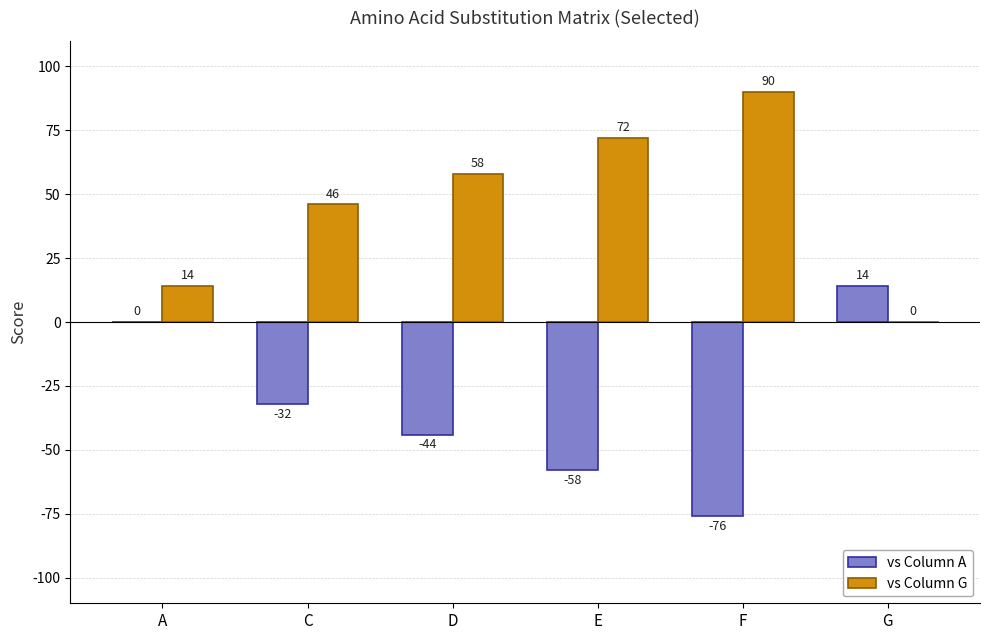

What is the average value of the vs Column G series?

47